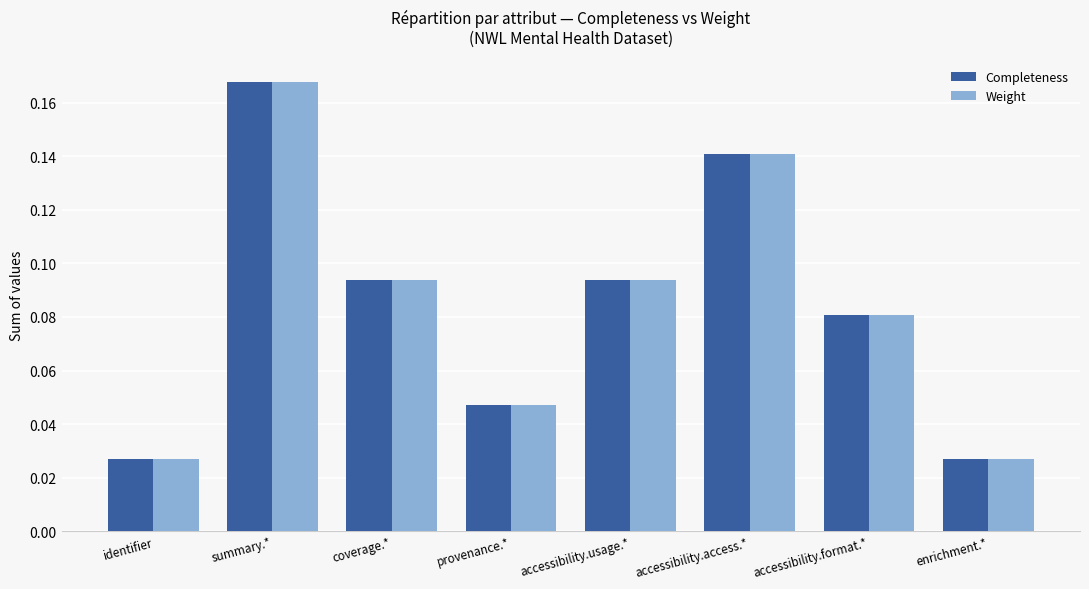

How many groups of bars are there?

8